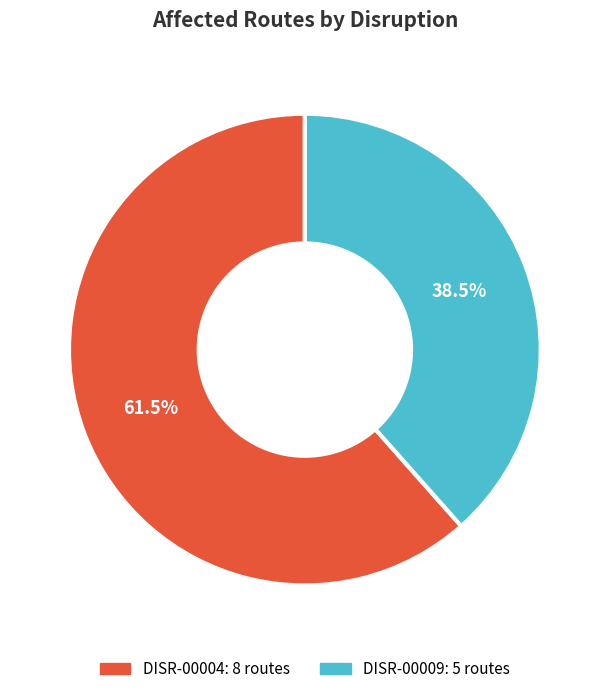

True or false: DISR-00009 accounts for 33% of the total.

False